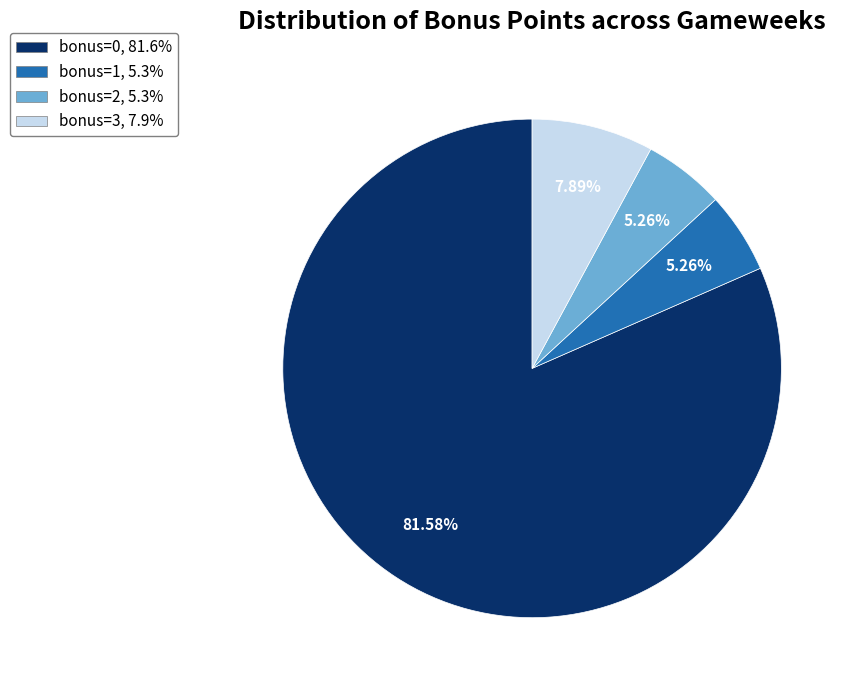

Which category accounts for the majority?

bonus=0